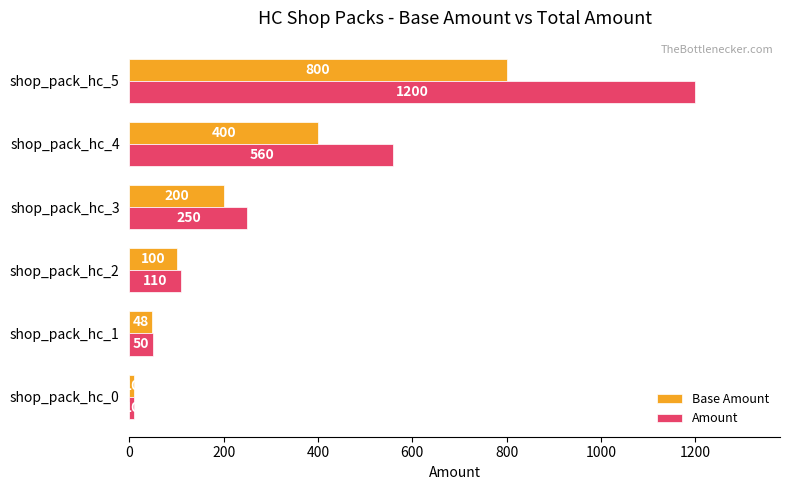

What is the lowest value of the Base Amount series?

10